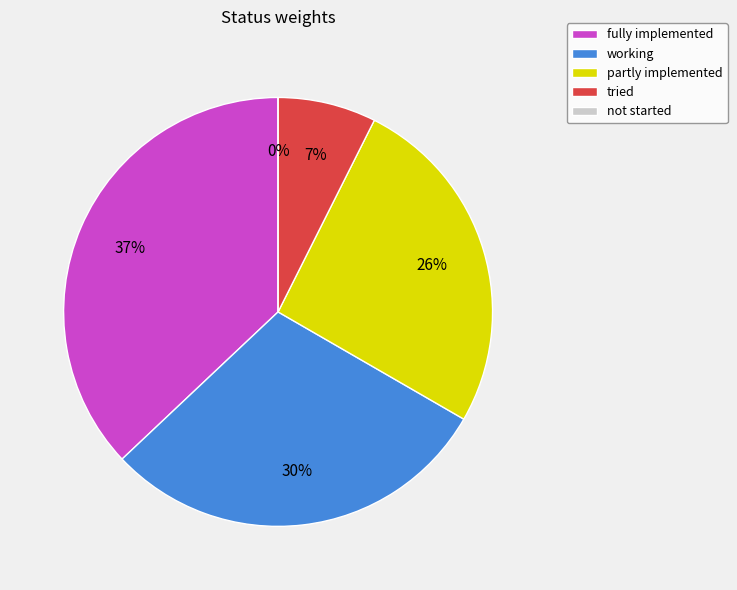

What portion of the pie excludes working?

70.4%